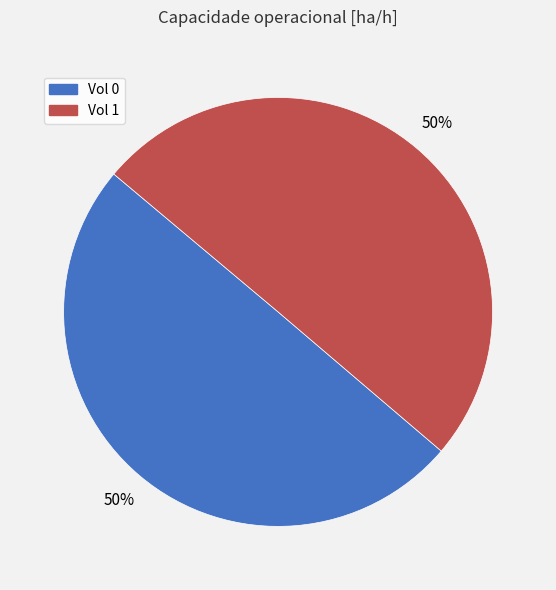

To the nearest percent, what is the average slice percentage?

50%